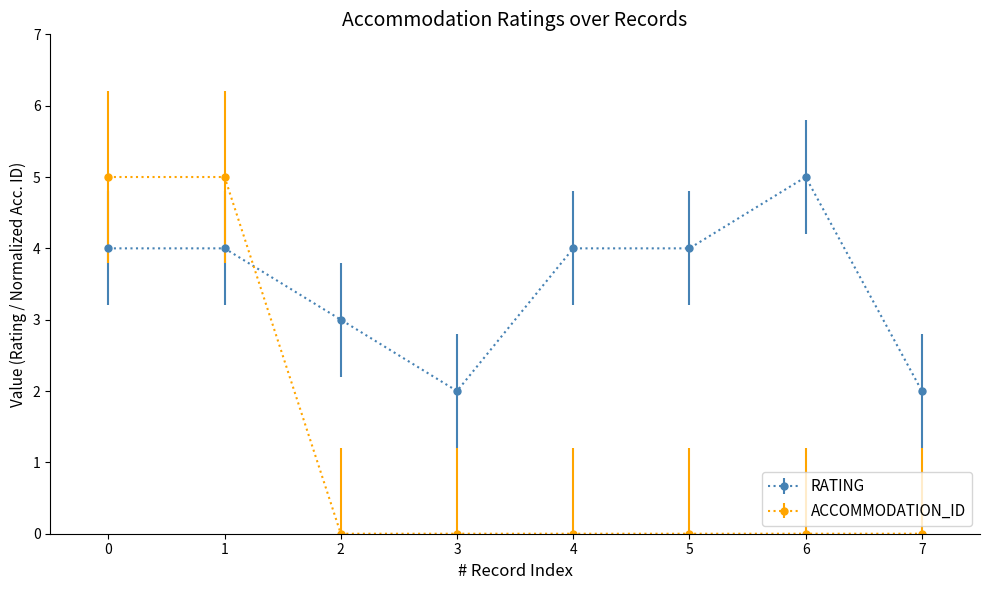

True or false: RATING and ACCOMMODATION_ID cross at least once.

True